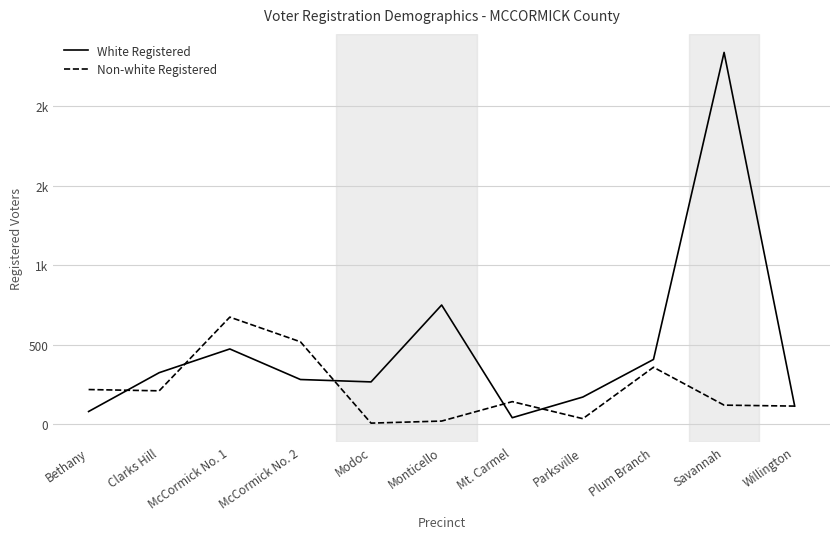

At which label is Non-white Registered closest to 341?

Plum Branch